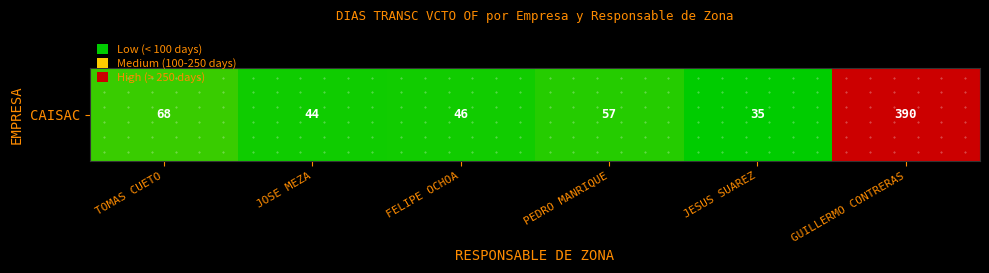

List the labels in order of value, largest first.

GUILLERMO CONTRERAS, TOMAS CUETO, PEDRO MANRIQUE, FELIPE OCHOA, JOSE MEZA, JESUS SUAREZ